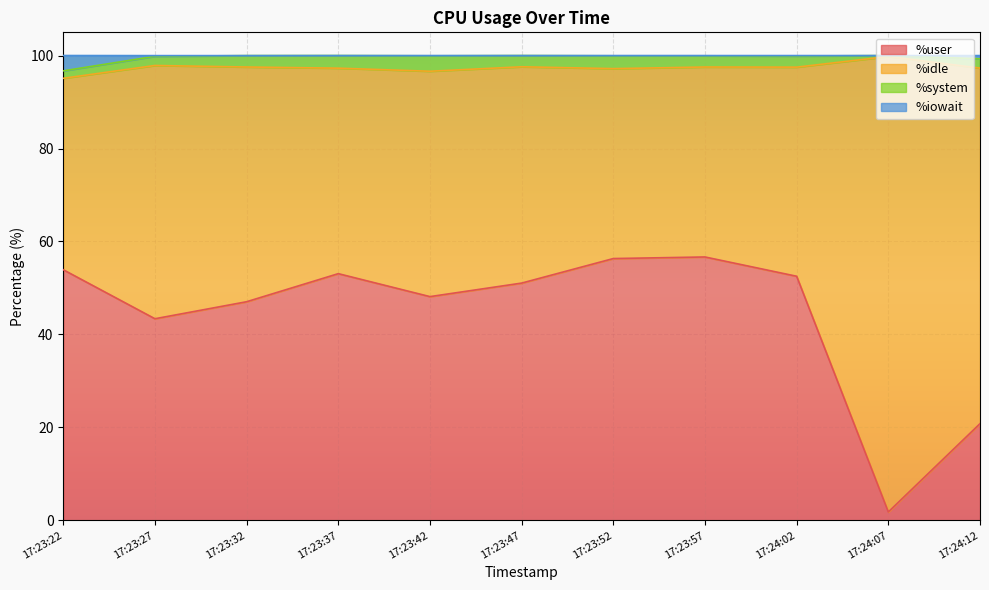

What is the maximum value shown in the chart?

100.0